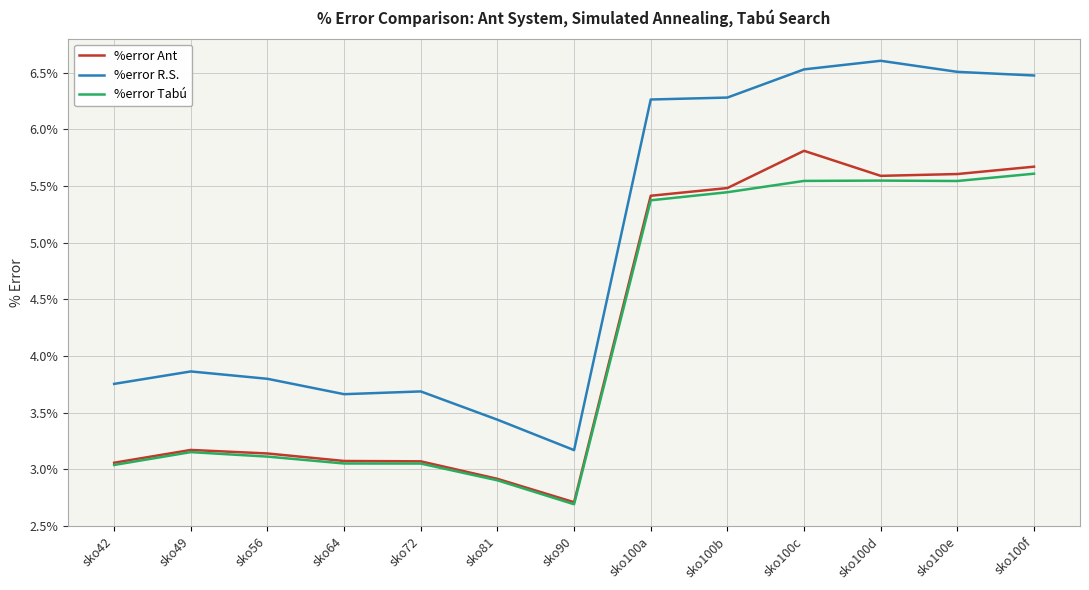

What position from the left is sko81?

6